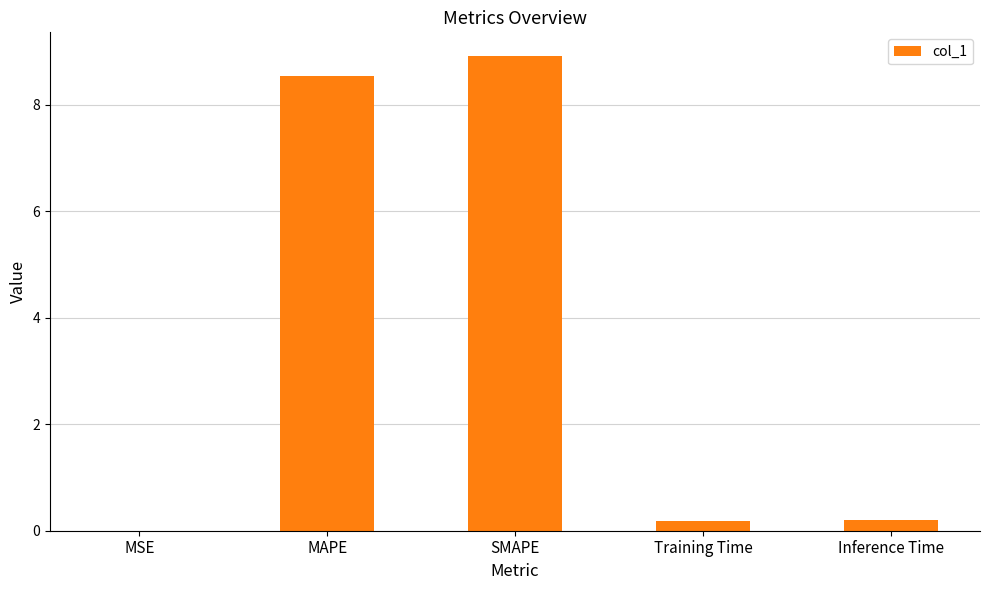

Is it true that the value at Training Time is 0.2?

True